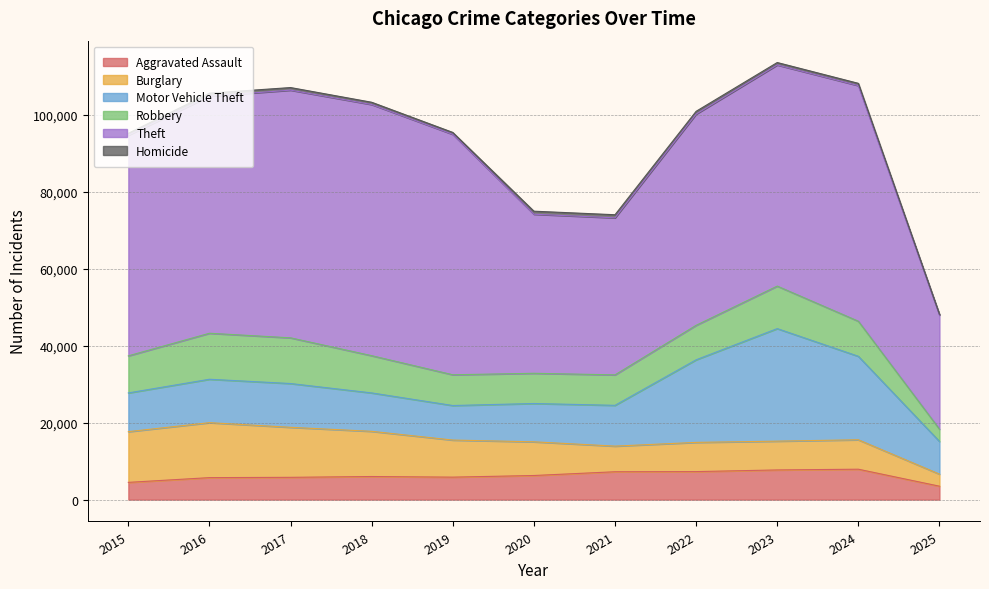

Which series has the largest total across all categories?

Theft